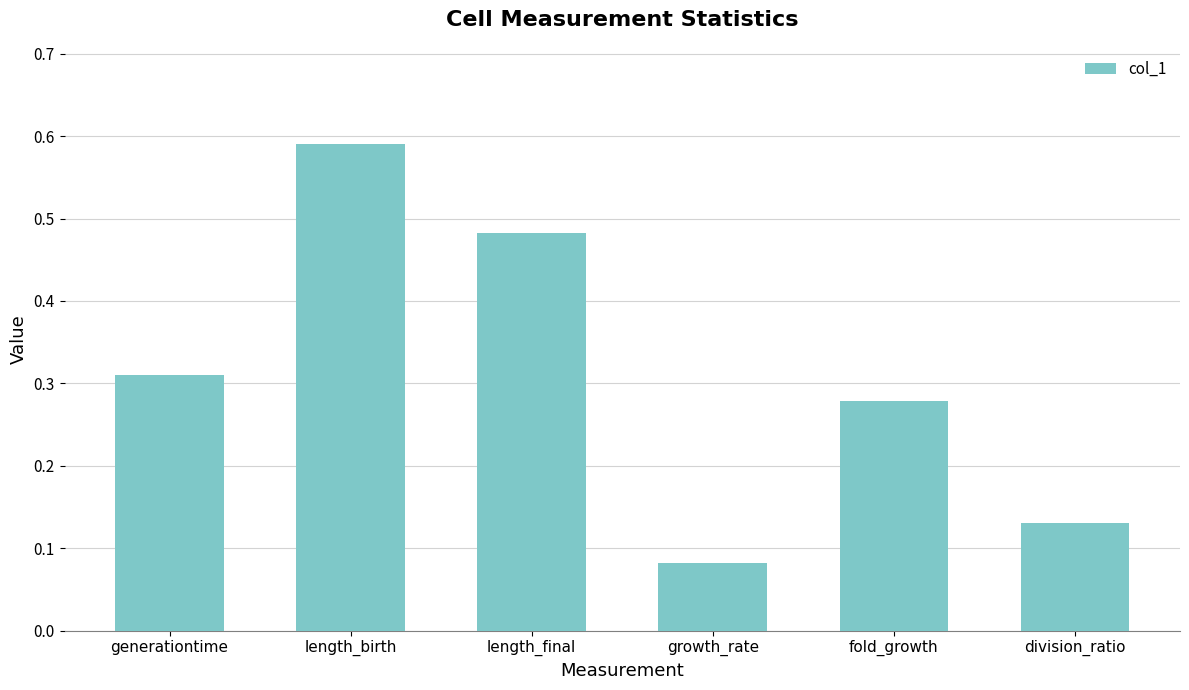

Is it true that the value at length_birth is 0.3?

False